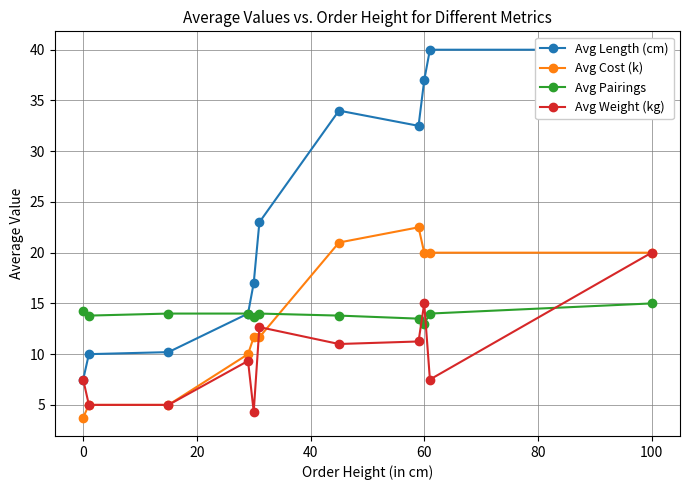

Which series ends up on top after the final intersection of Avg Weight (kg) and Avg Pairings?

Avg Weight (kg)